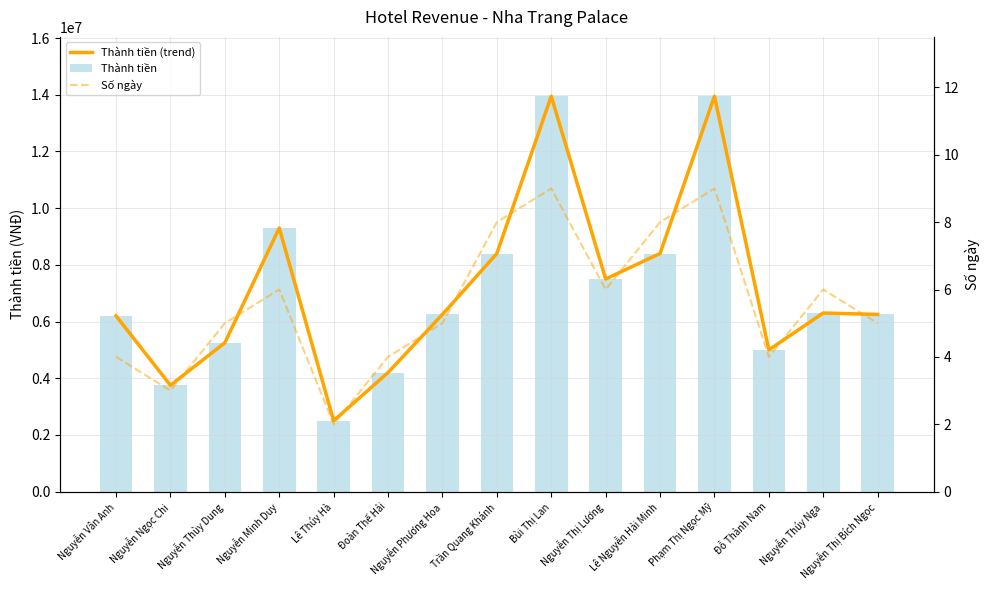

At which label does Số ngày first exceed 5?

Nguyễn Minh Duy